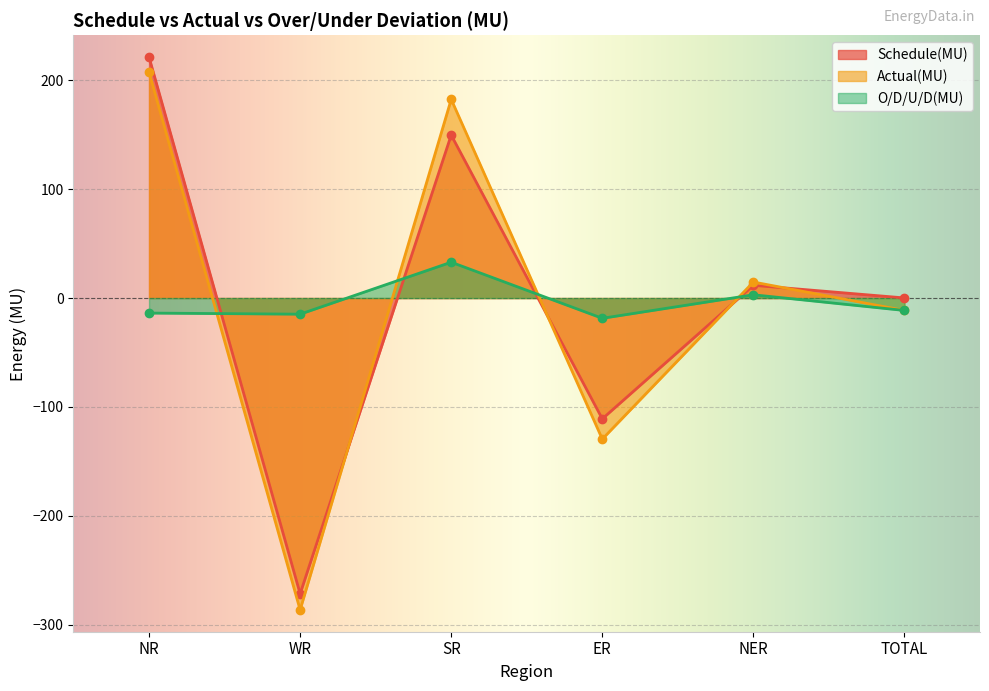

How many negative values does the O/D/U/D(MU) series have?

4